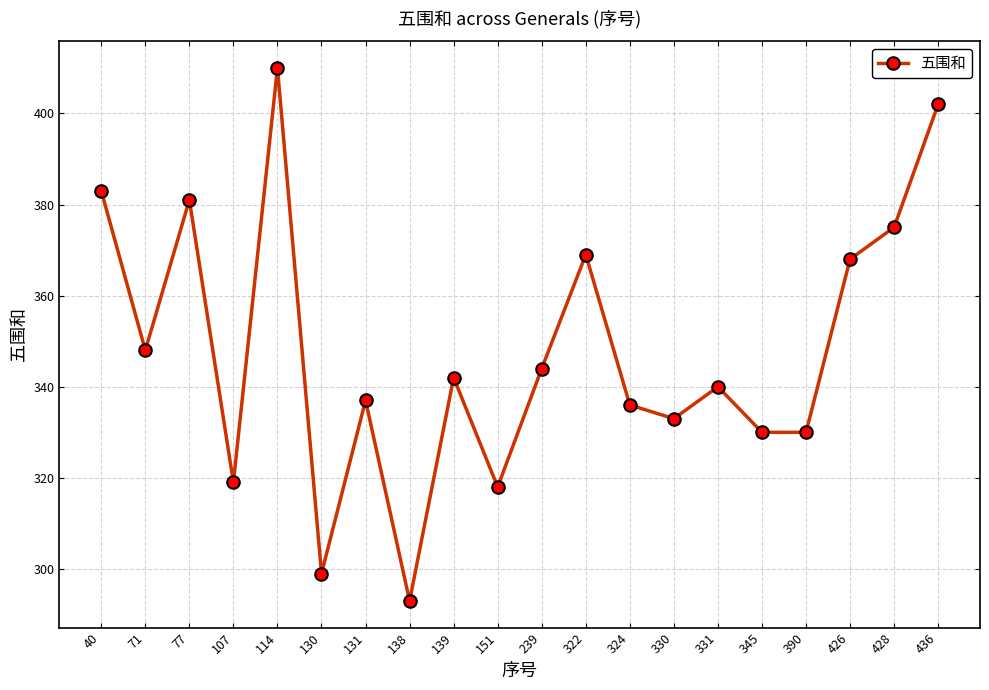

Between 330 and 239, which is larger?

239